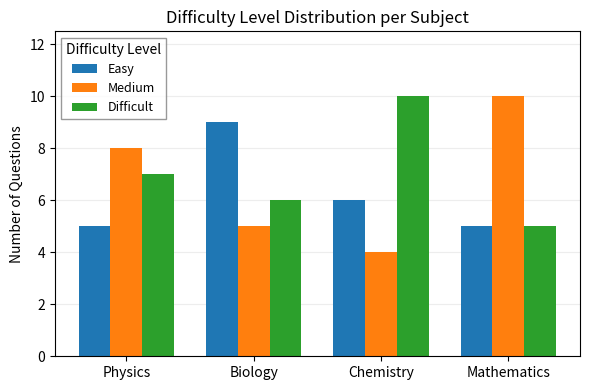

What is the total value across all series at Chemistry?

20